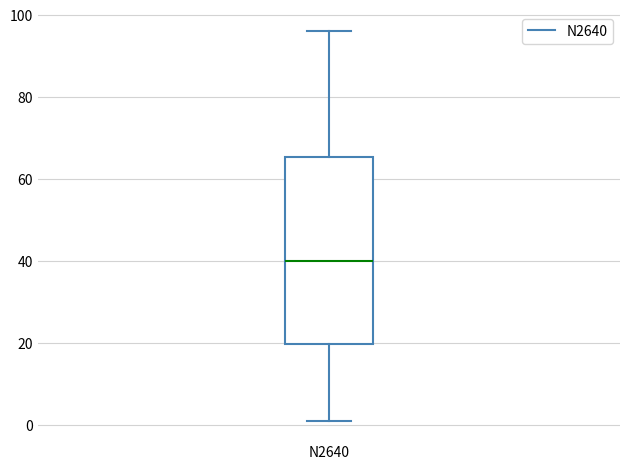

Where does the median line of the box for N2640 sit on the y-axis? The values are not printed on the chart, so give them approximately, as read against the axis.

40